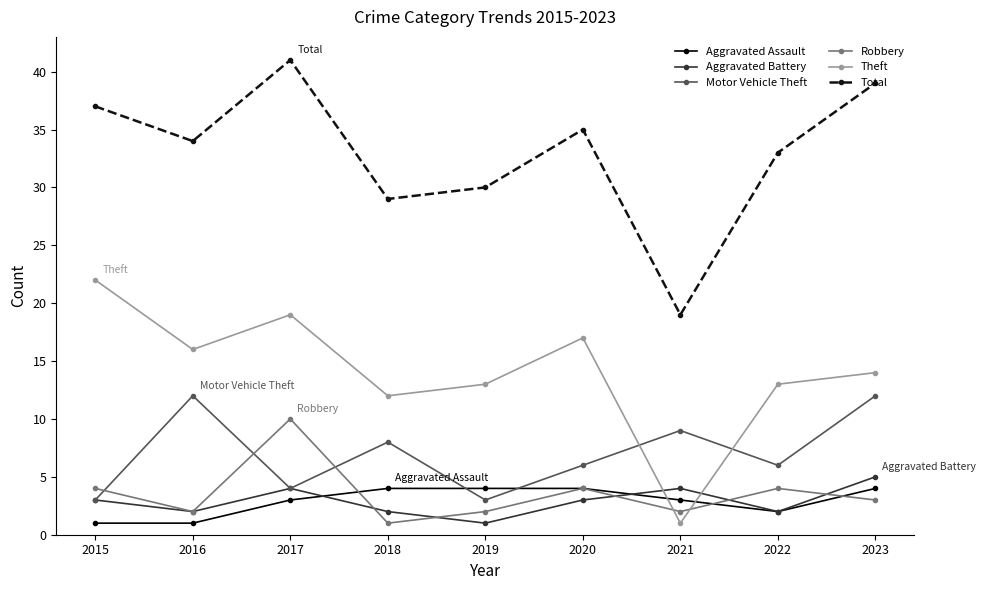

The value of Robbery at 2021 is 2. True or false?

True